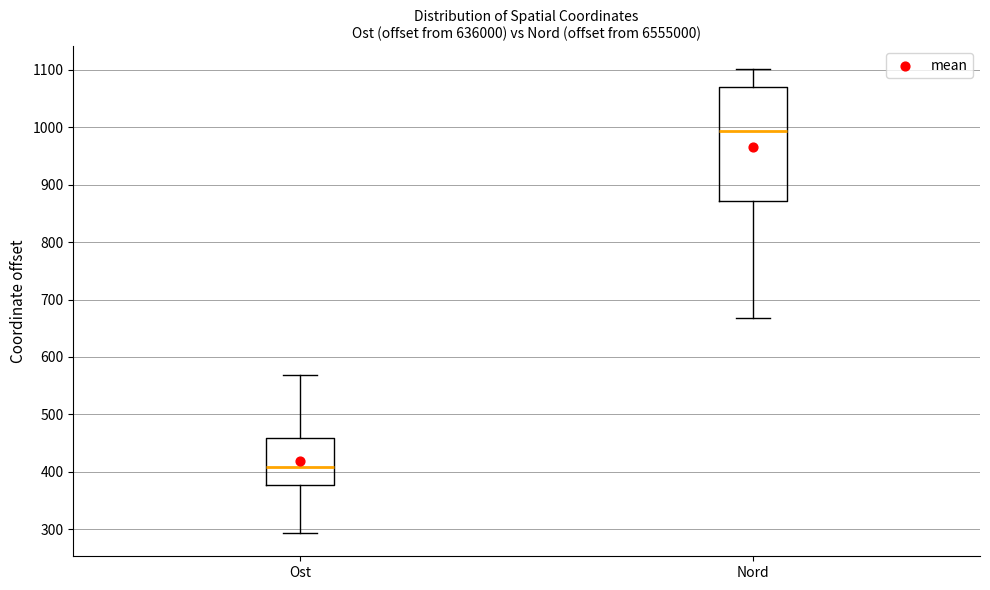

Reading left to right, transcribe this box plot: for each box, give where its median line is, the range the box spans, and where its two whiskers end, as read against the y-axis. The values are not printed on the chart, so give them approximately, as read against the axis.

Ost: median 410, box 380 to 460, whiskers 290 to 570
Nord: median 990, box 870 to 1070, whiskers 670 to 1100